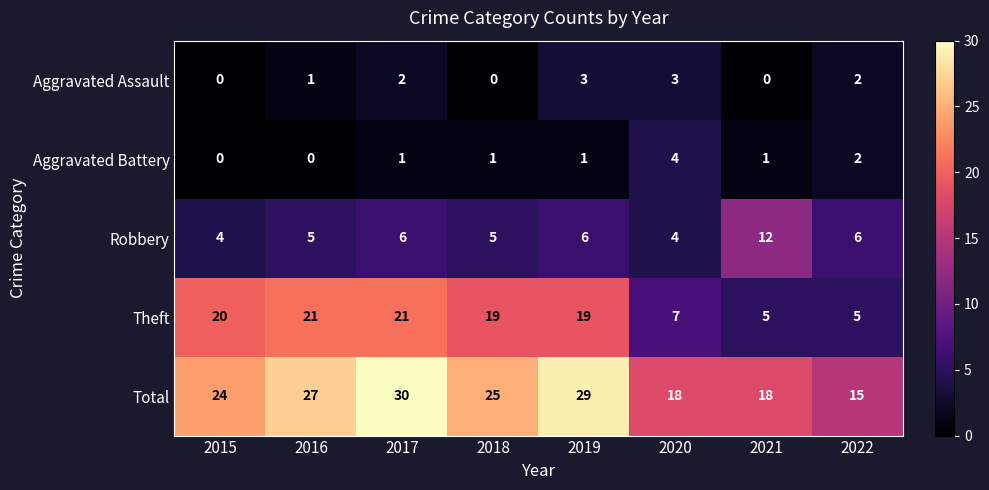

What is the total value across all series at 2020?

36